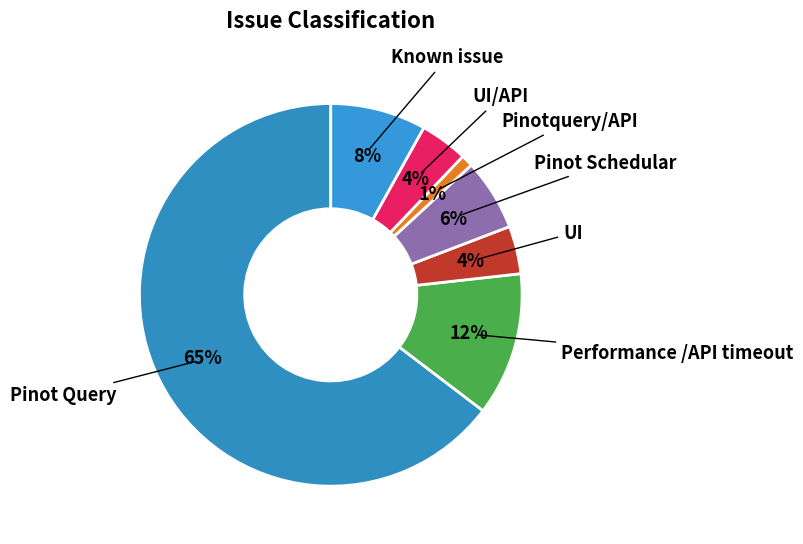

Which has a higher value, UI or Pinot Schedular?

Pinot Schedular